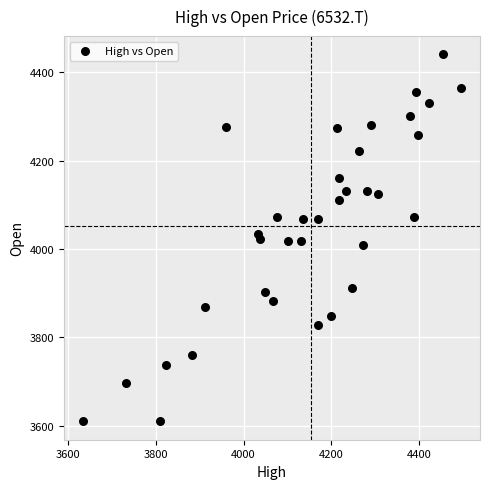

What is the range of Y values (max minus min)?

829.4